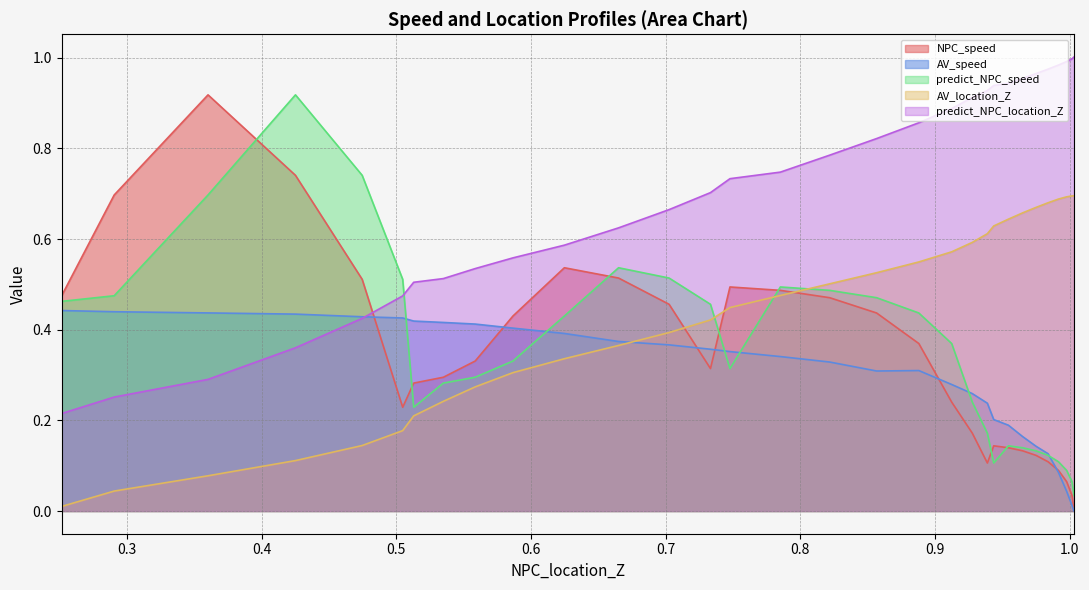

Which category has the highest value across all series?

1.0032312246469353